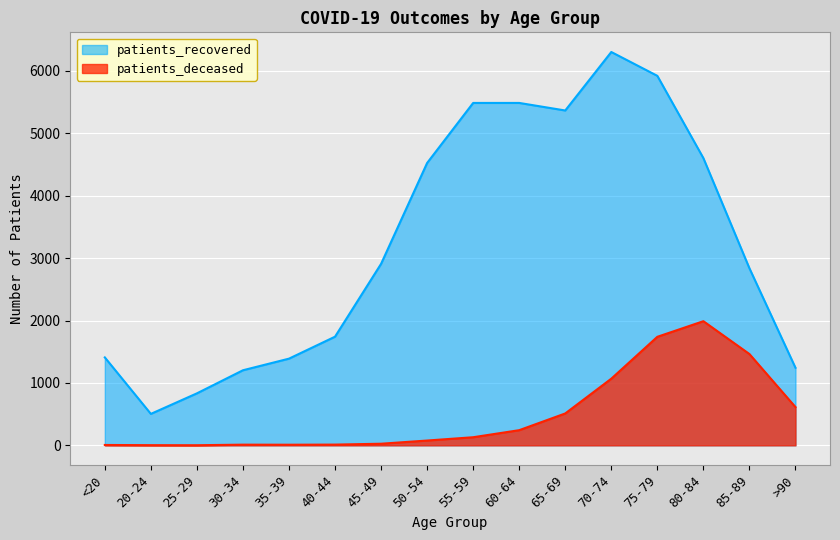

True or false: patients_deceased and patients_recovered cross at least once.

False